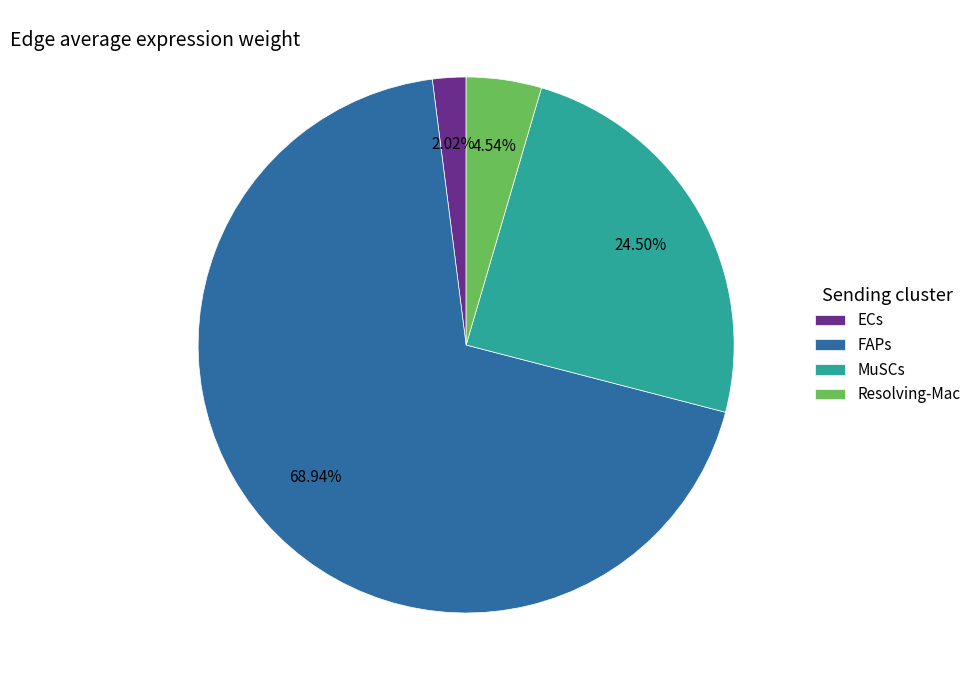

To the nearest percent, what is the difference between the Resolving-Mac and MuSCs slice percentages?

20%